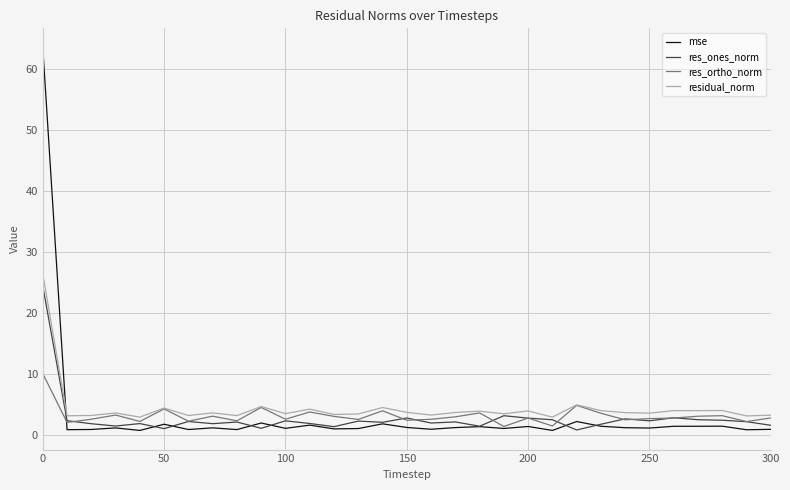

Which series has the widest spread of values?

mse